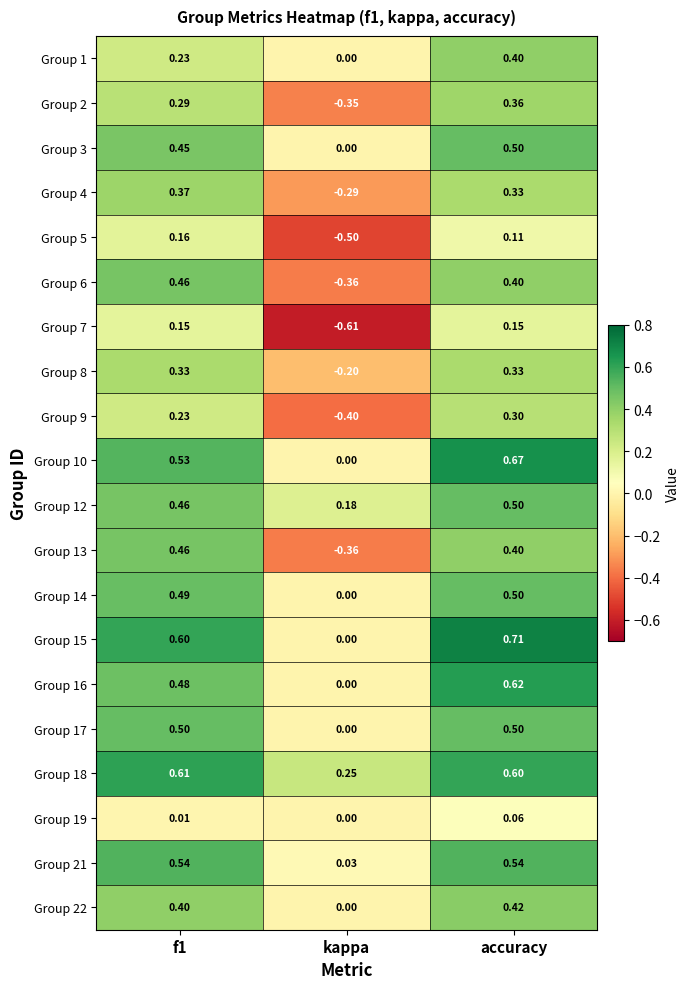

Is the value of Group 10 at kappa greater than the value of Group 7 at kappa?

Yes